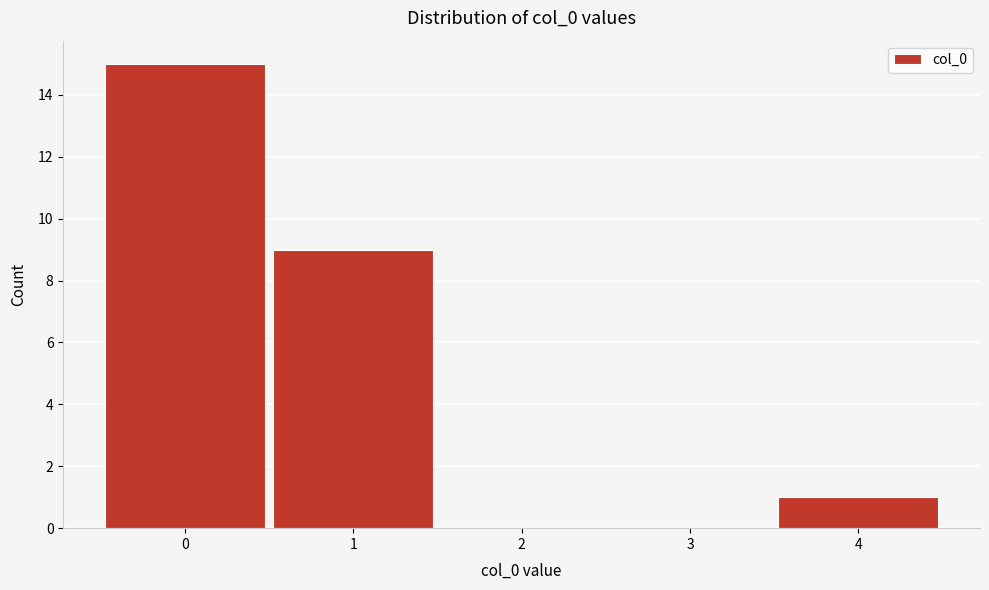

Reading right to left, list all the values displayed in this chart.

4=1	3=0	2=0	1=9	0=15